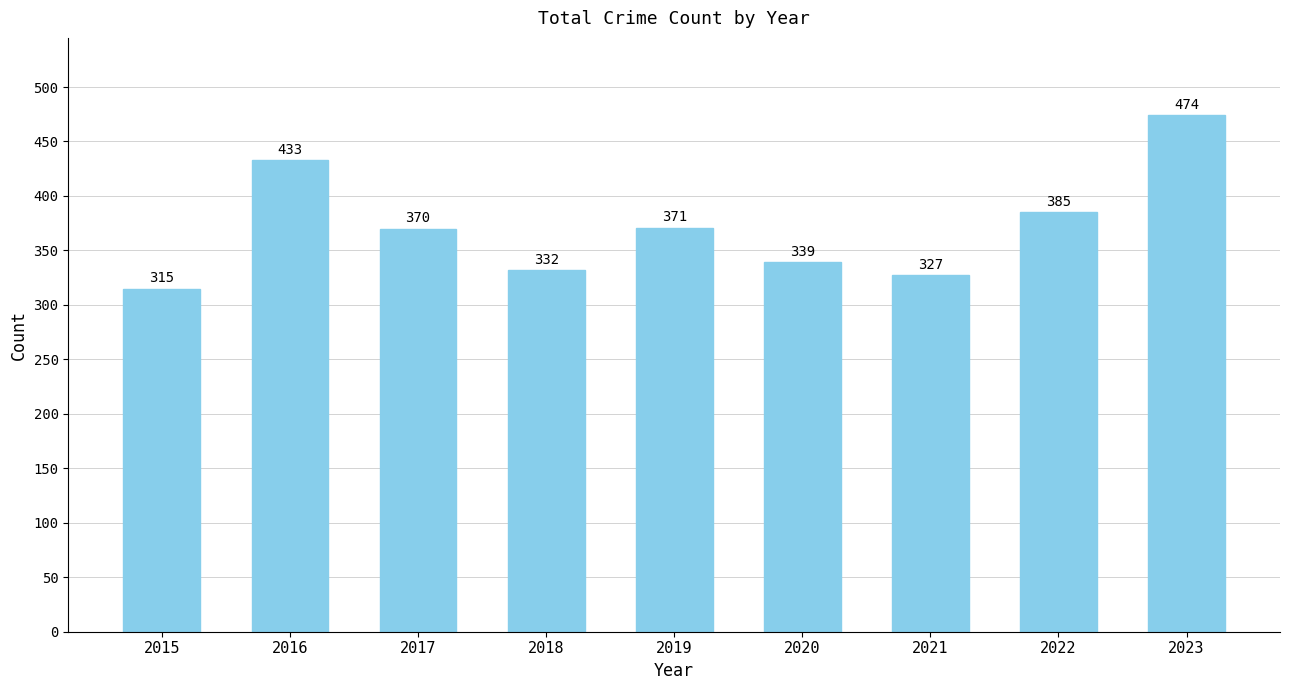

What is the sum of the values at 2019 and 2020?

710